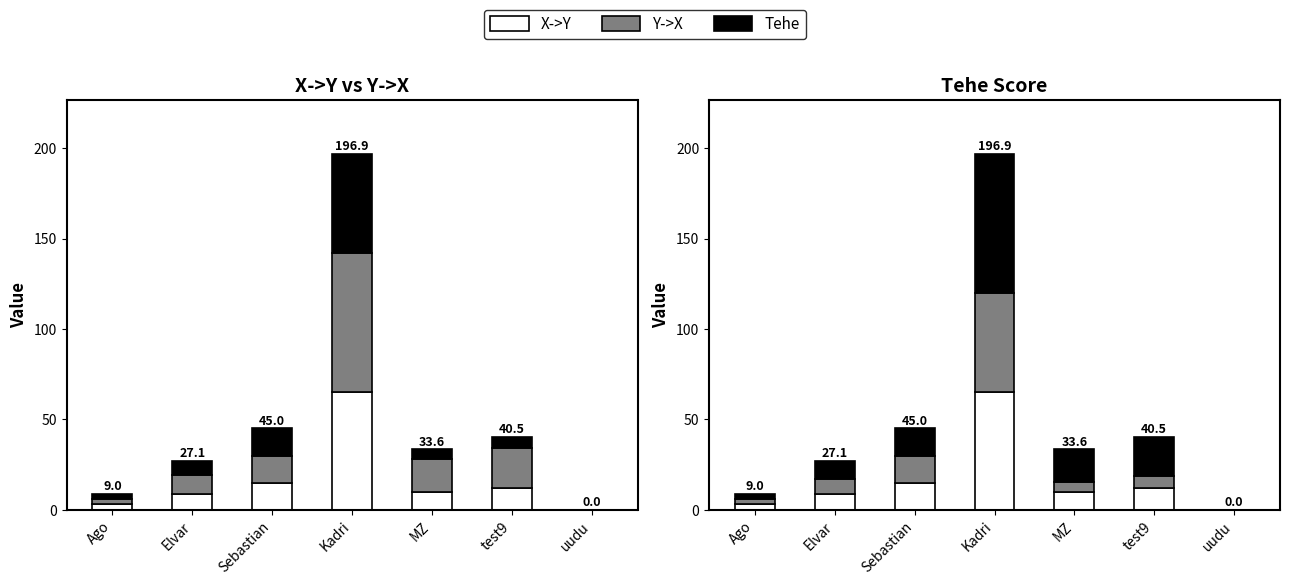

How many positive values does the X->Y series have?

6